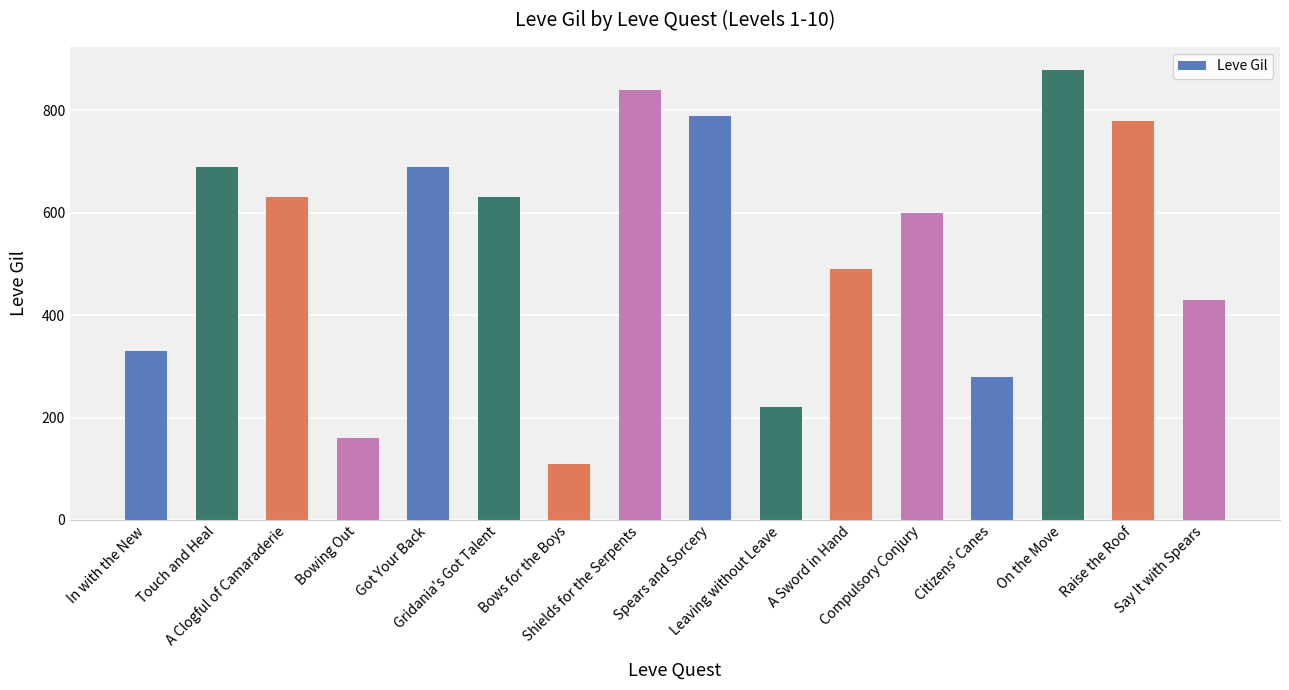

What is the label of the 10th bar from the left?

Leaving without Leave